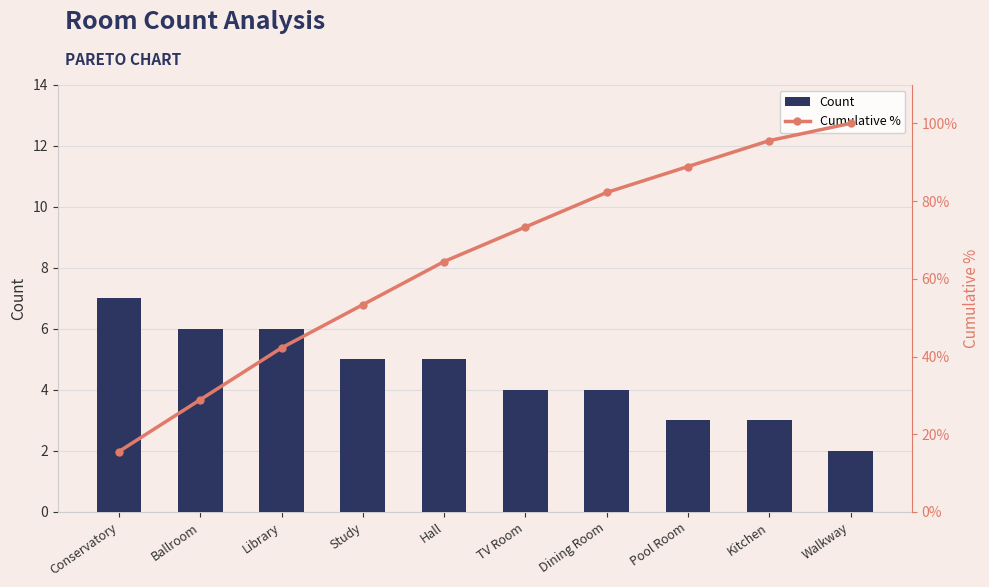

Which series has the largest total across all categories?

Cumulative %